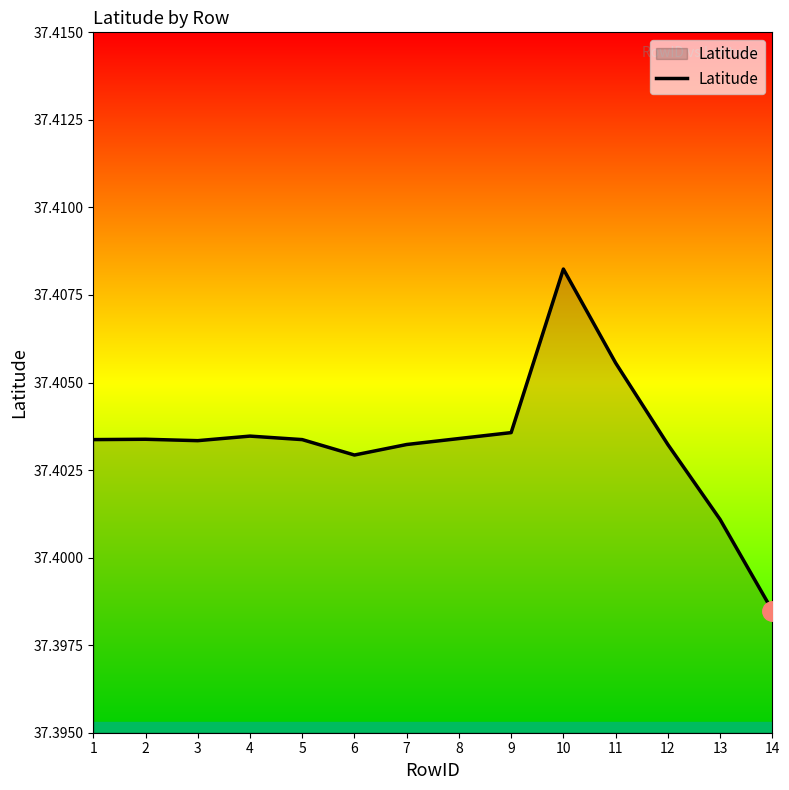

True or false: the data shows 10.6 at 7.

False